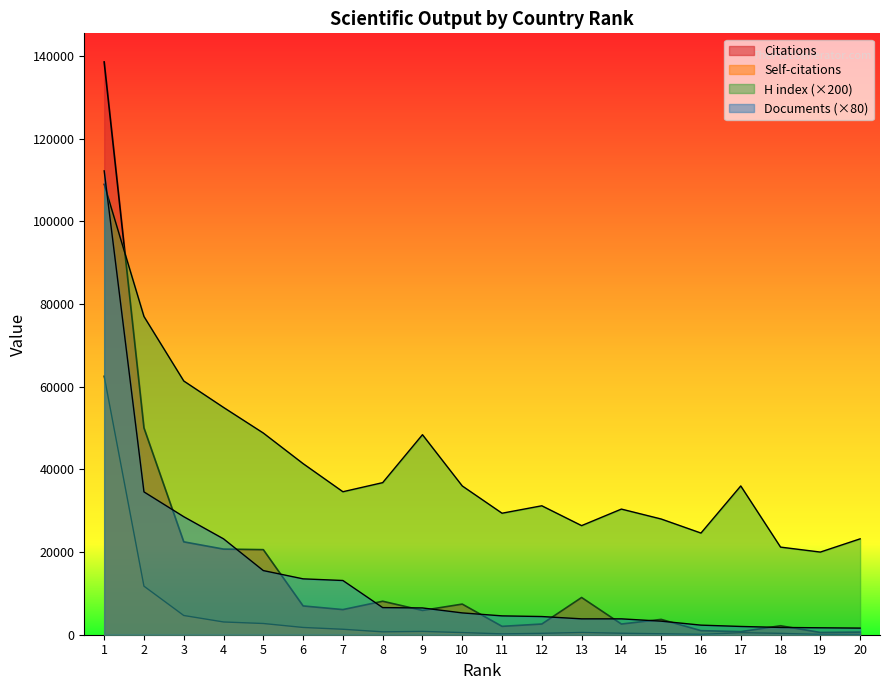

What are all the series names shown in the legend?

Citations, Self-citations, H index, Documents